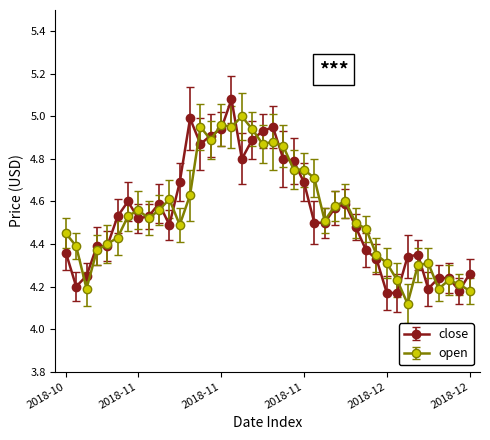

At how many categories does at least one series exceed 4?

40